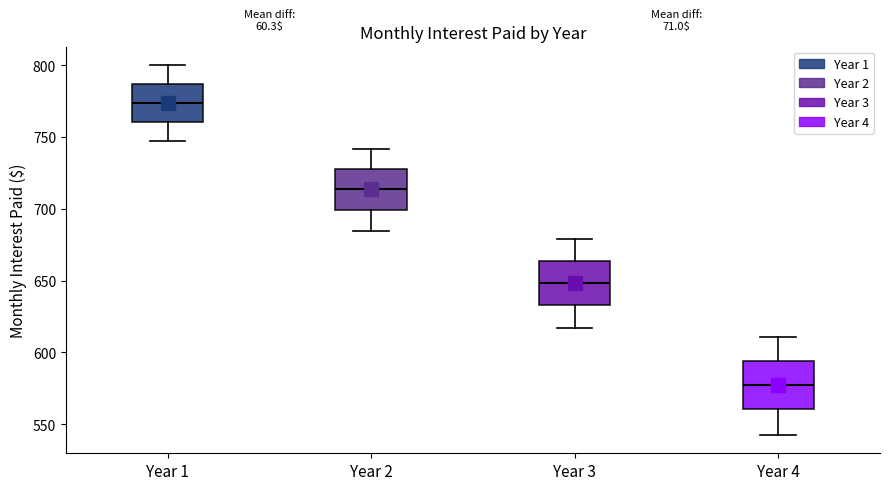

Which box's median line is the highest?

Year 1